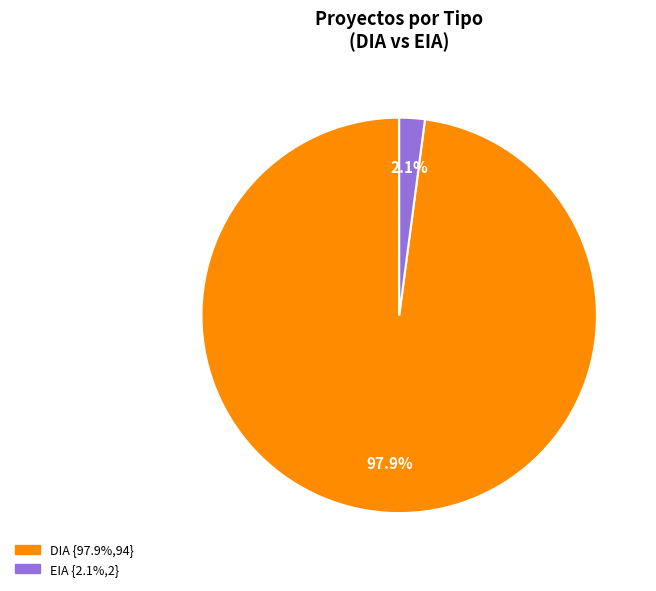

Between DIA and EIA, which is larger?

DIA